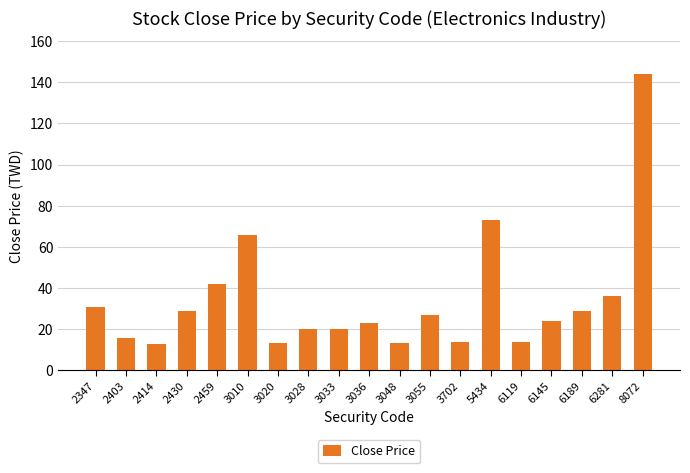

Approximately how many times larger is the value at 2430 compared to 2414?

2.3